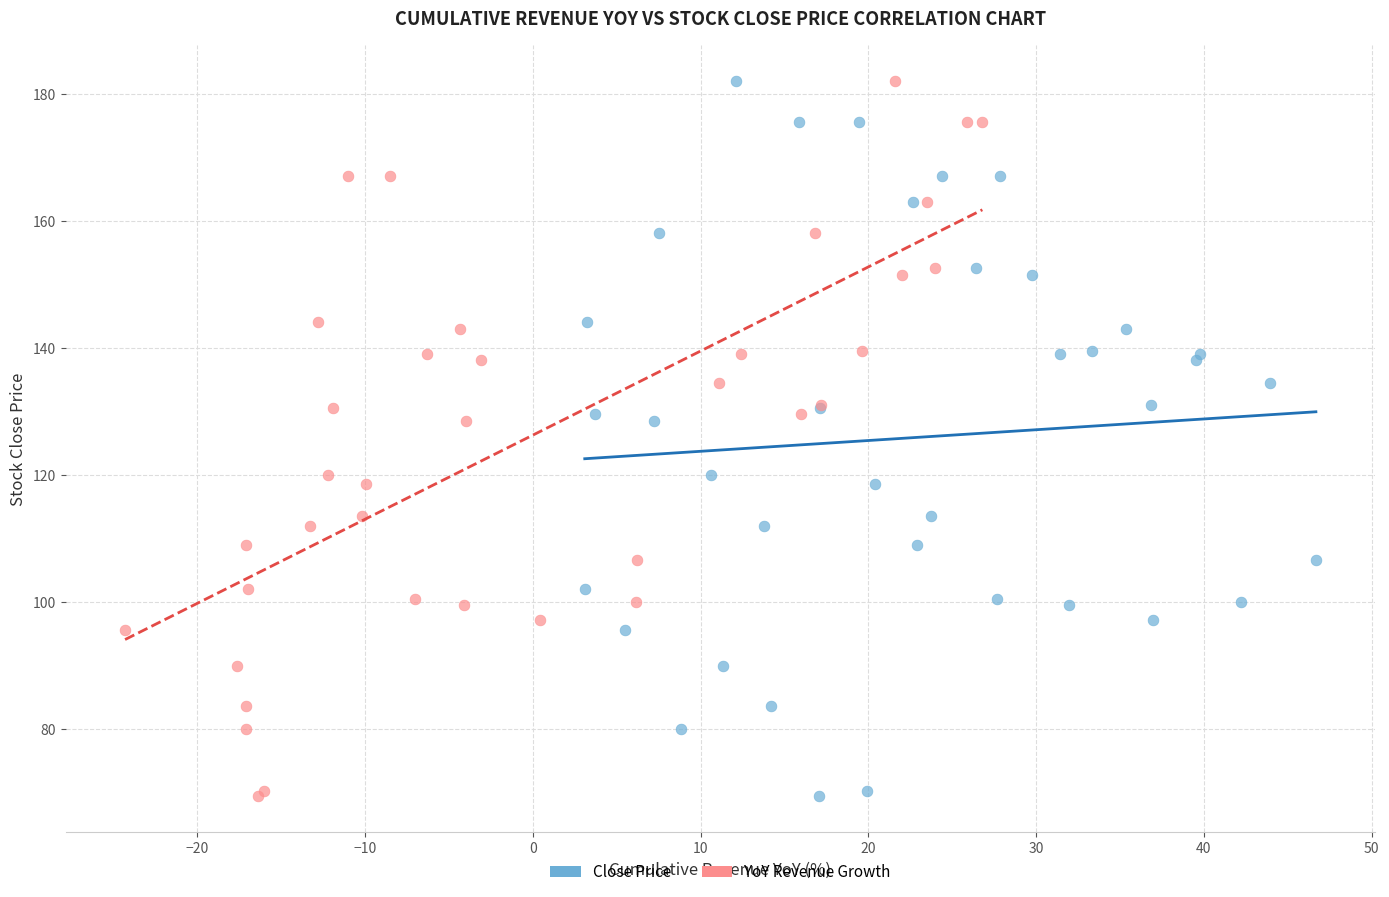

What are all the series names shown in the legend?

Close Price, YoY Revenue Growth